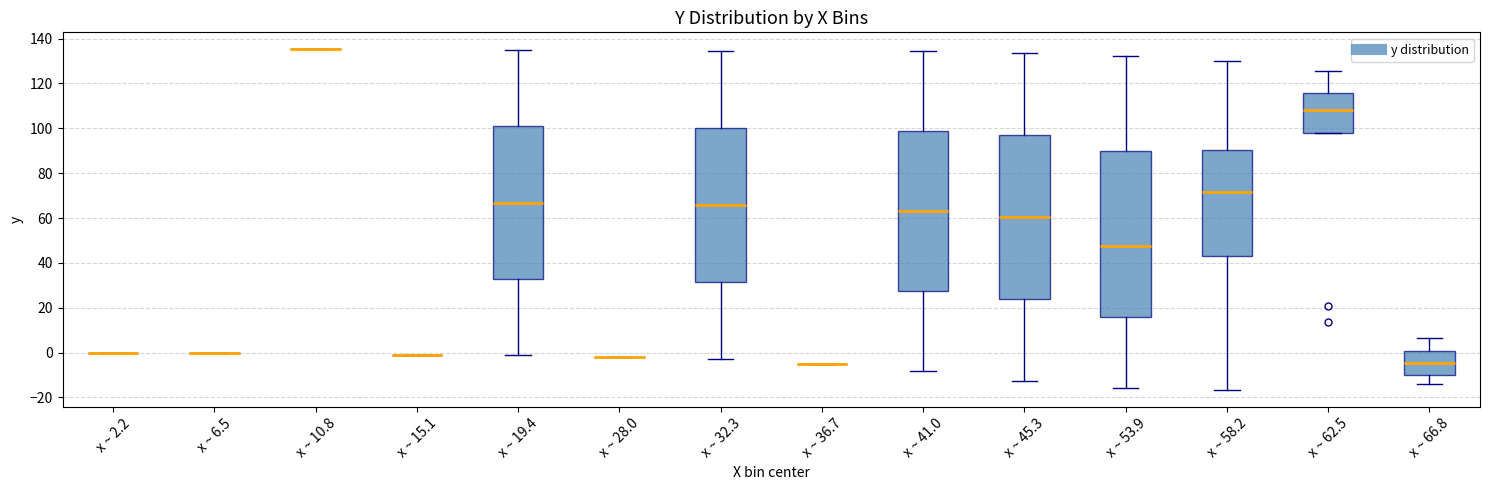

Where is the lower edge of the box for x ~ 58.2 on the y-axis? The values are not printed on the chart, so give them approximately, as read against the axis.

44